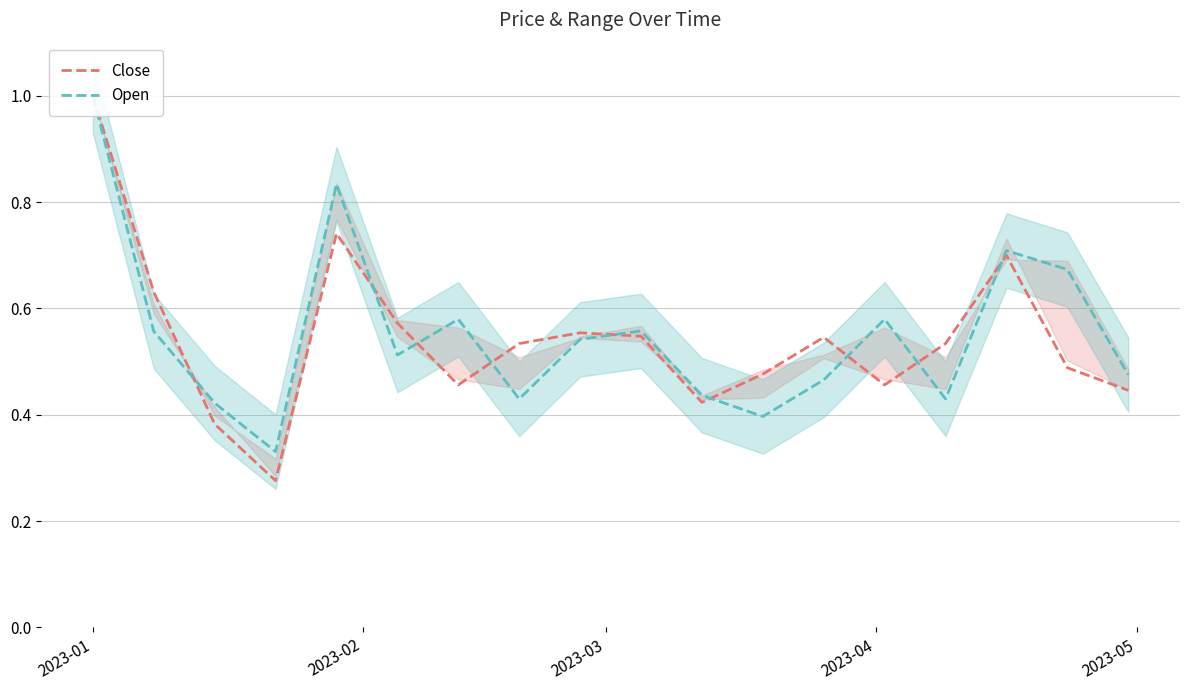

How many interior local valleys does the Close series have?

4